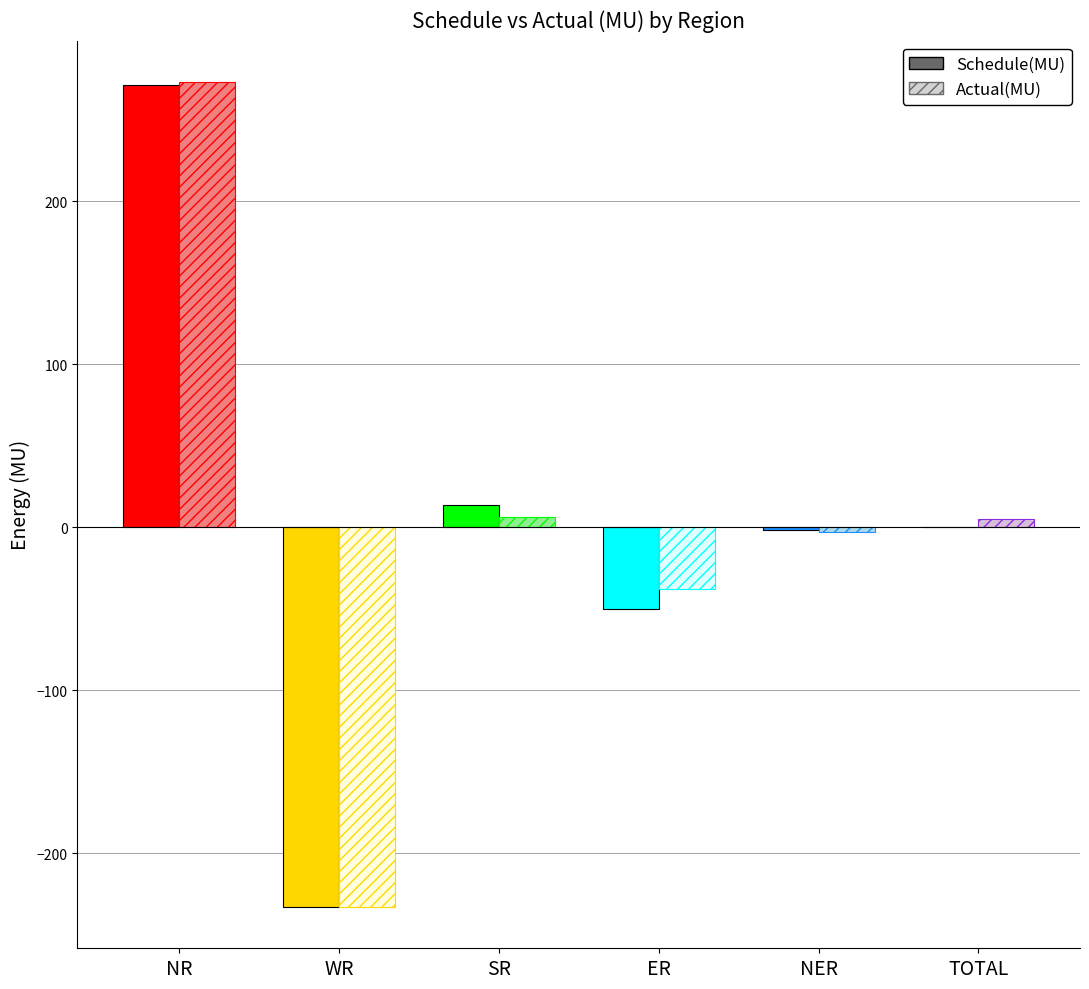

How many bars are there in each group?

2